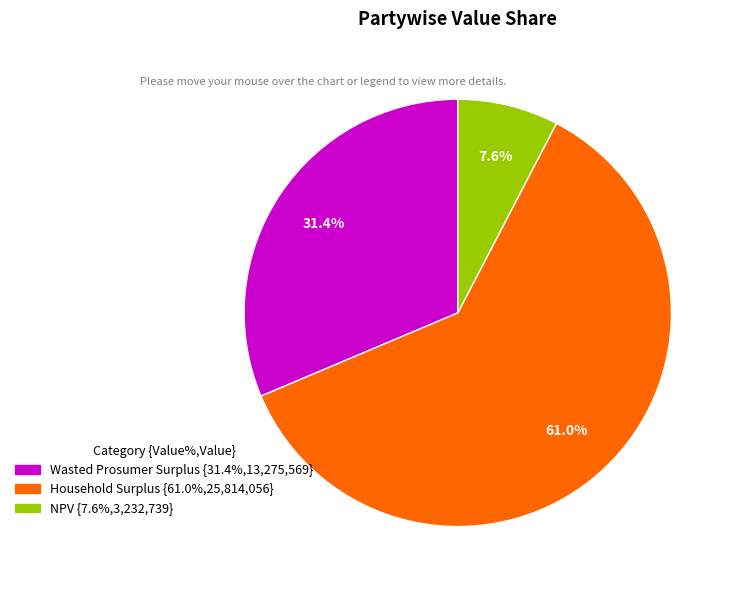

What is the smallest slice in the pie chart?

NPV